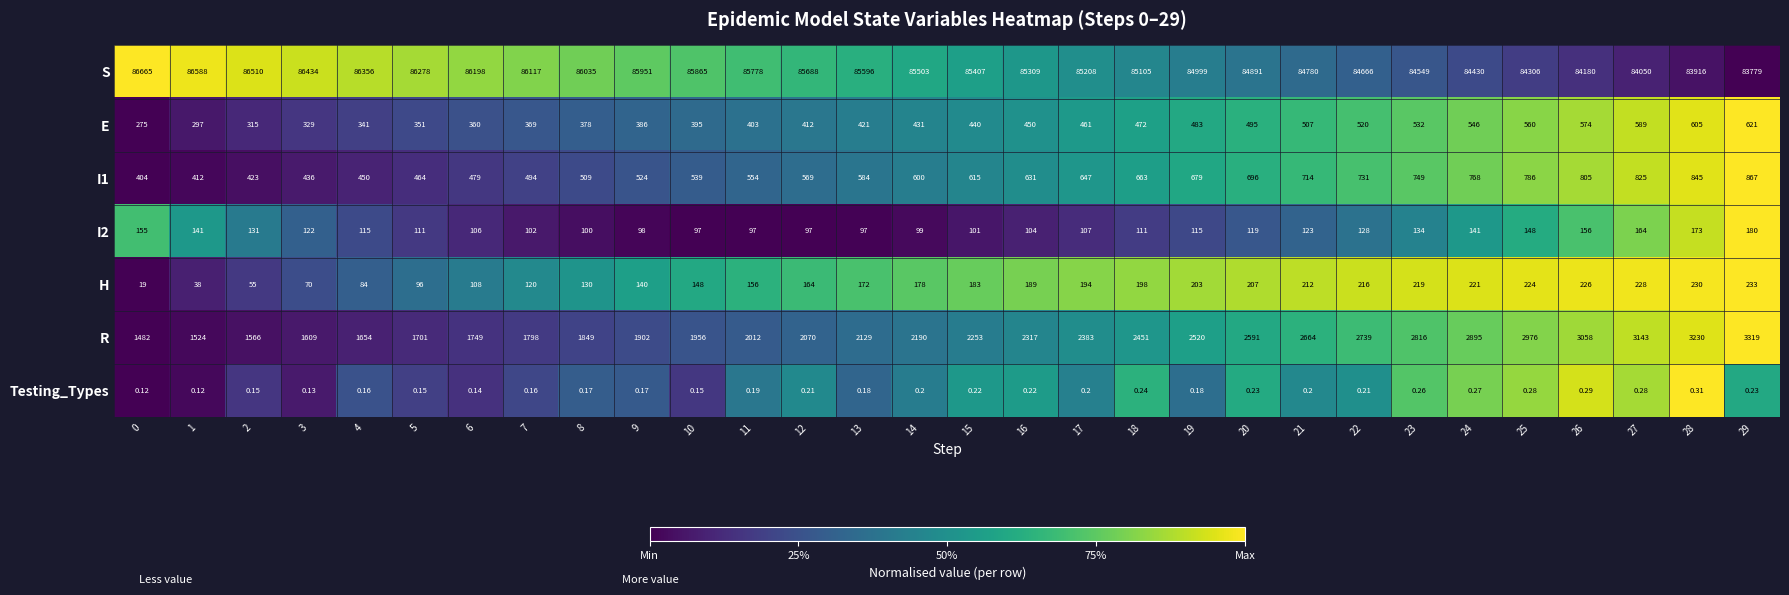

At 10, list the series in order from smallest to largest.

Testing_Types, I2, H, E, I1, R, S